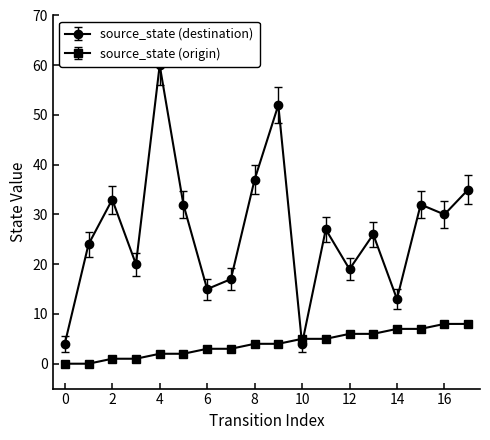

Where does the source_state series first go above 4?

10